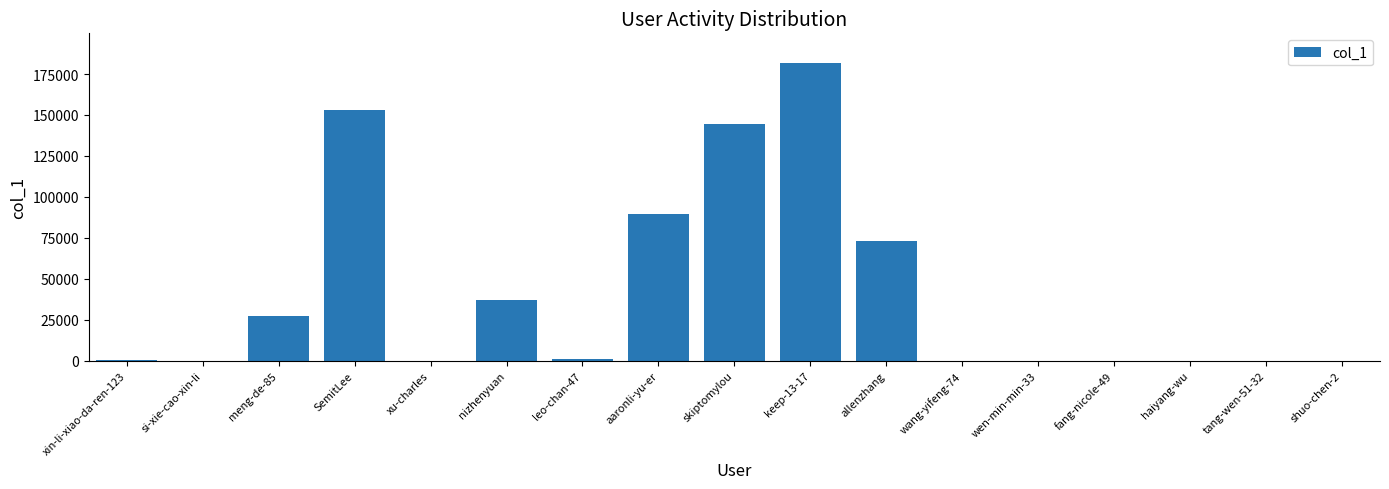

How many categories are shown in the chart?

17